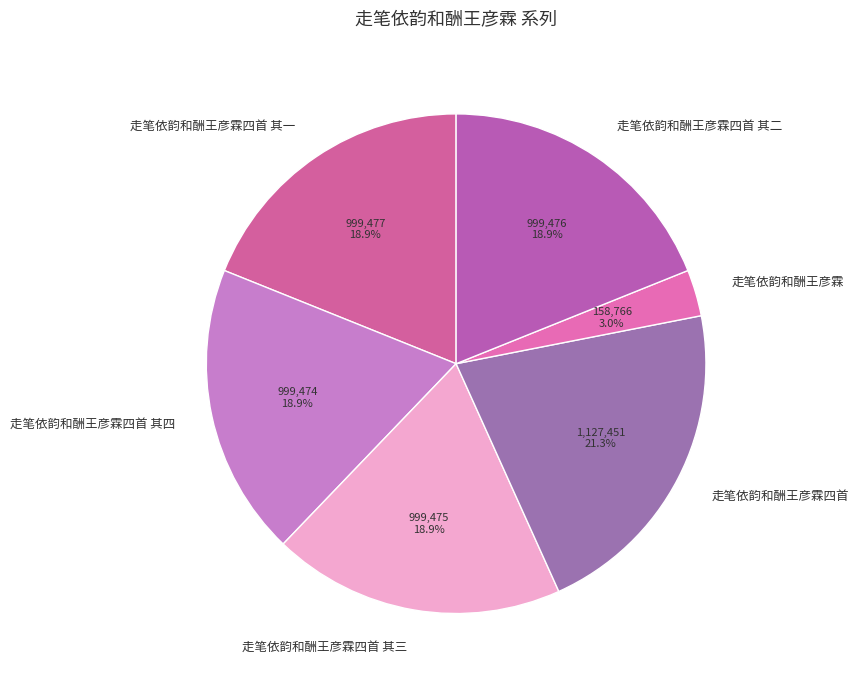

What percentage is NOT represented by 走笔依韵和酬王彦霖?

97.0%